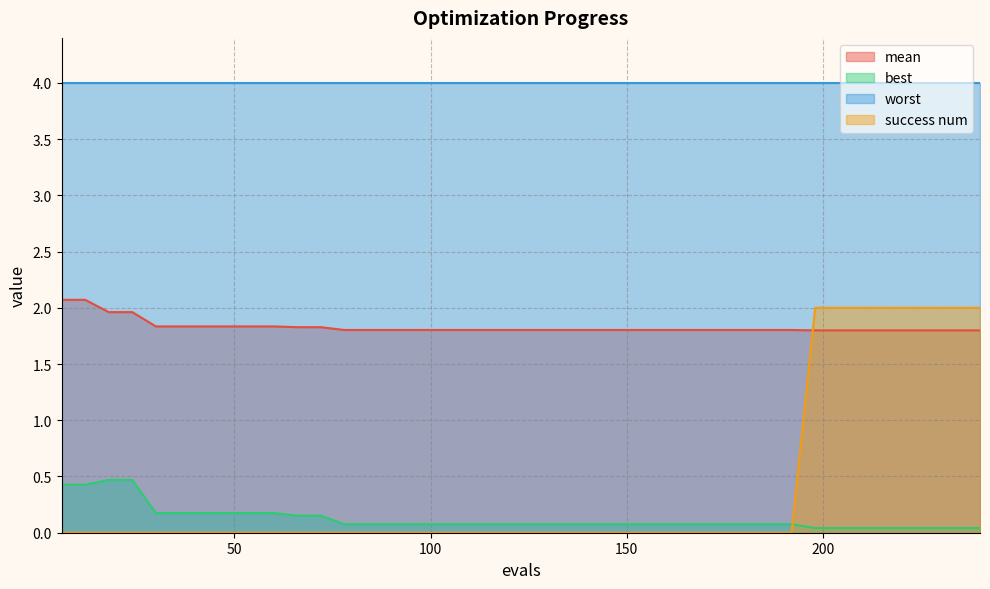

What is the sum of the best values at 132 and 18?

0.5